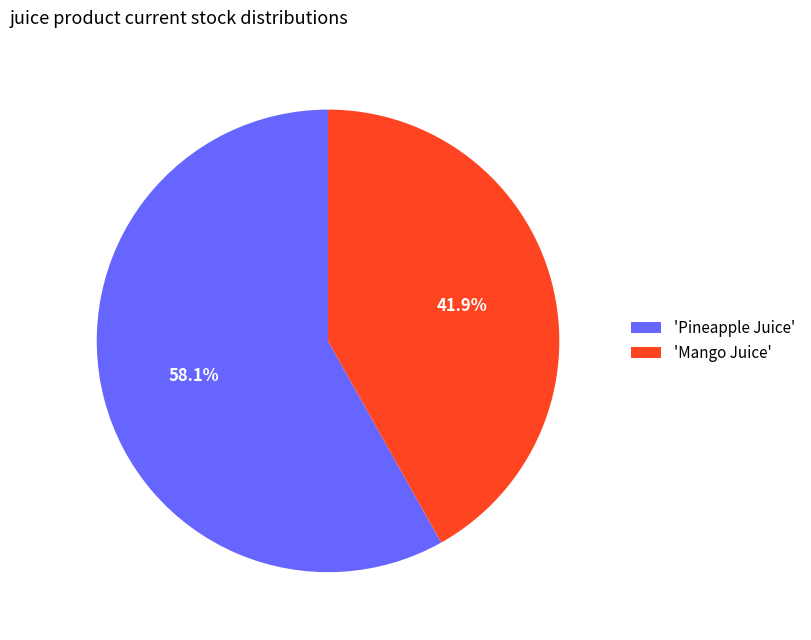

Between 'Mango Juice' and 'Pineapple Juice', which is larger?

'Pineapple Juice'